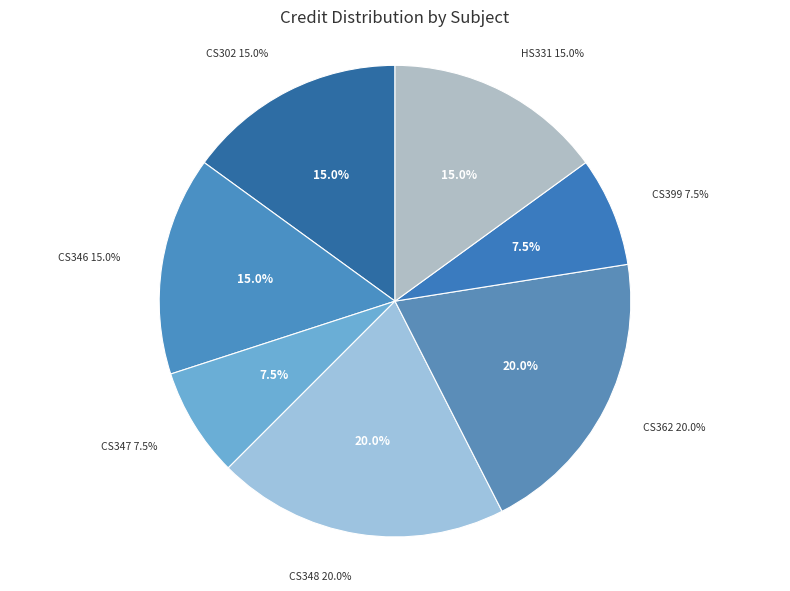

Count the number of slices in the pie.

7